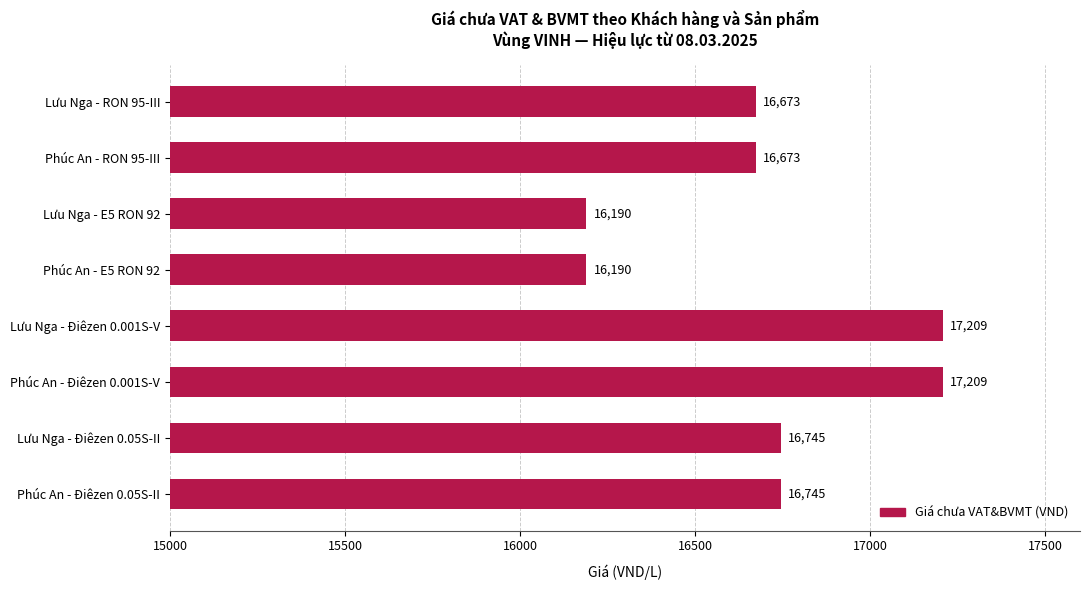

What is the minimum value shown in the chart?

16190